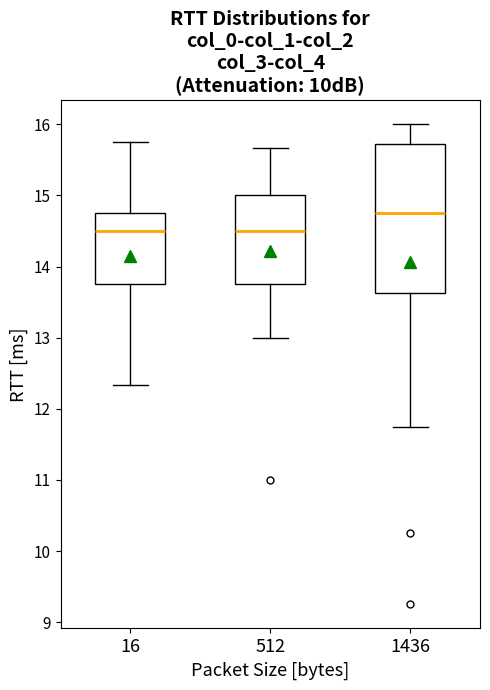

Reading left to right, transcribe this box plot: for each box, give where its median line is, the range the box spans, and where its two whiskers end, as read against the y-axis. The values are not printed on the chart, so give them approximately, as read against the axis.

16: median 14.5, box 13.8 to 14.8, whiskers 12.3 to 15.8
512: median 14.5, box 13.8 to 15.0, whiskers 13.0 to 15.7
1436: median 14.8, box 13.6 to 15.7, whiskers 11.8 to 16.0